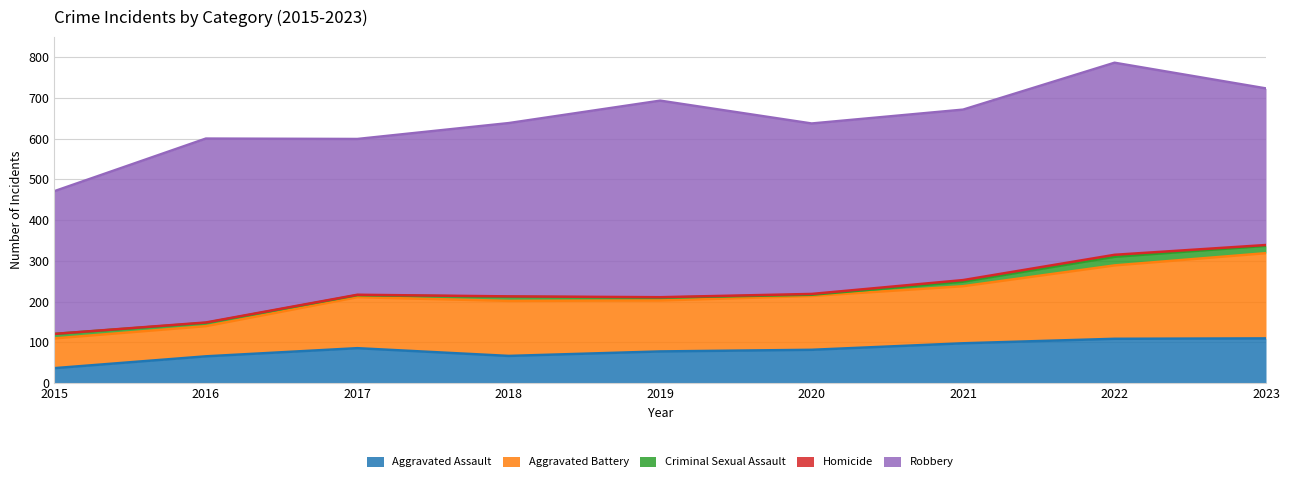

What are all the series names shown in the legend?

Aggravated Assault, Aggravated Battery, Criminal Sexual Assault, Homicide, Robbery